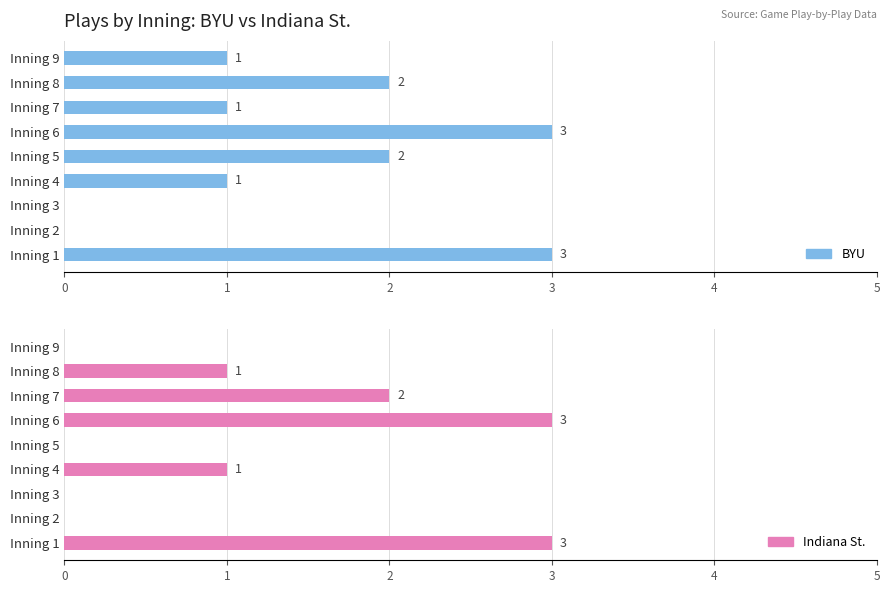

Between Inning 1 and Inning 3, which series saw the biggest shift?

BYU